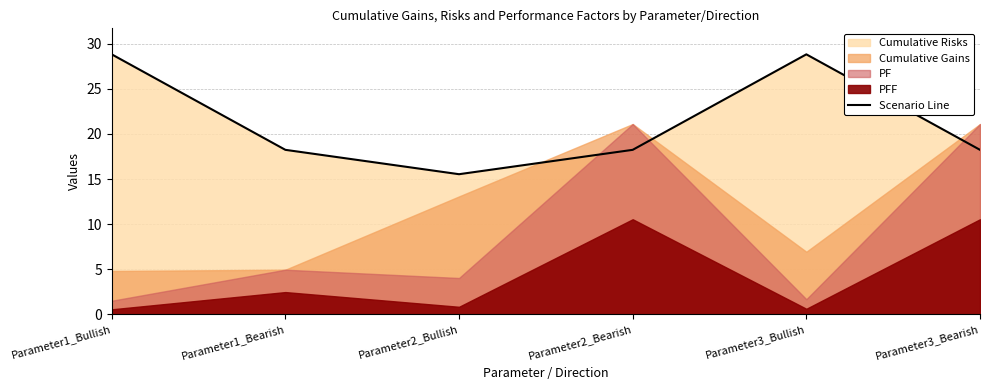

What is the maximum value for Scenario Line?

28.8